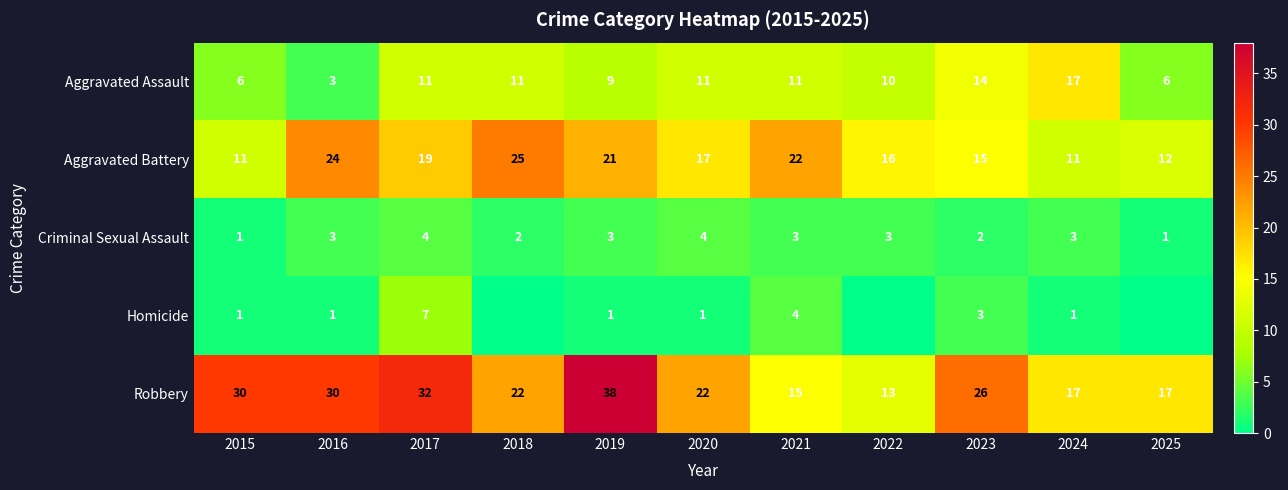

Which category has the highest value in the Robbery series?

2019